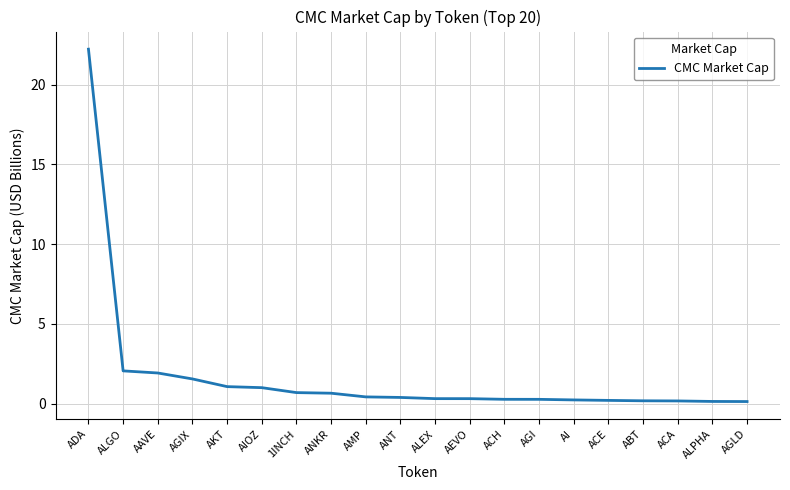

Which category has the highest value across all series?

ADA